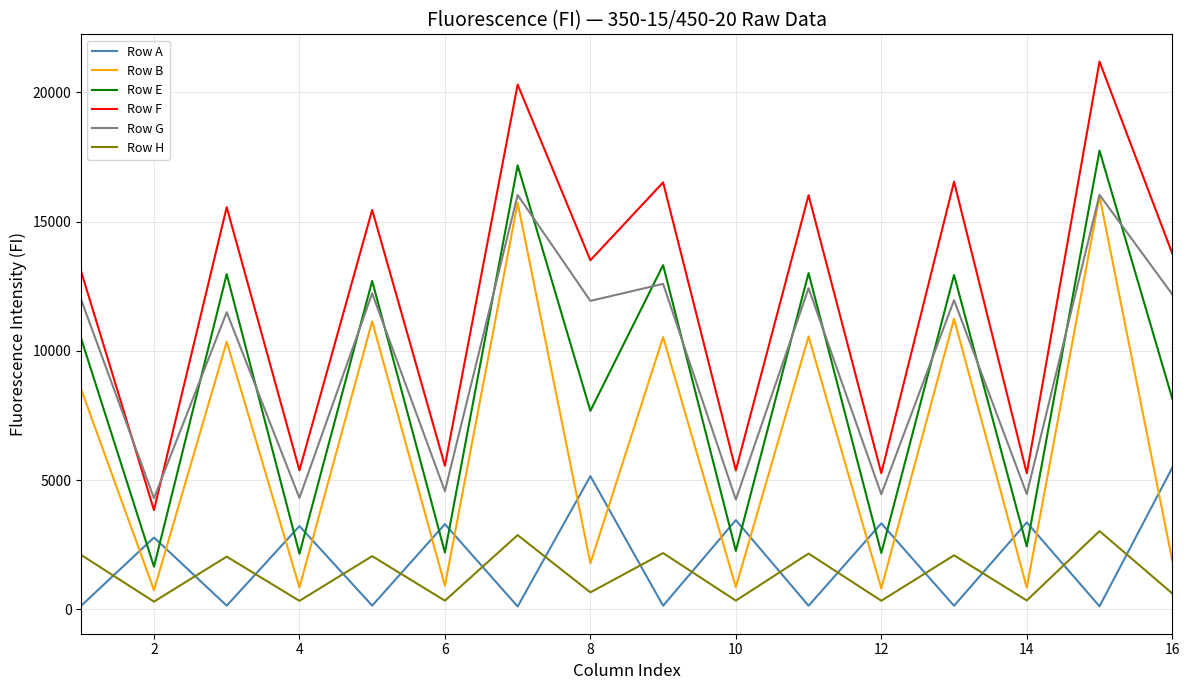

Which series has the widest spread of values?

Row F